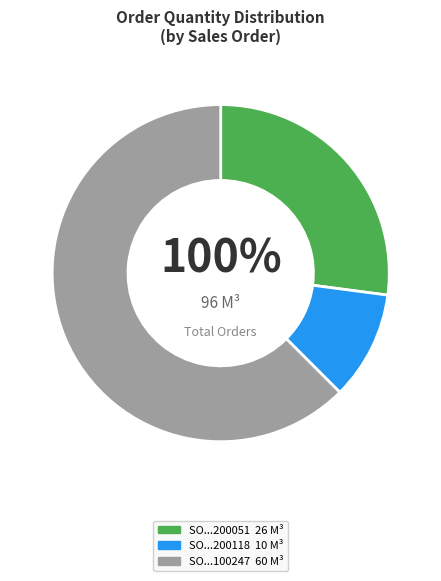

Rank the categories by value from highest to lowest.

SO03-IDM230100247, SO03-IDM230200051, SO02-IDM230200118